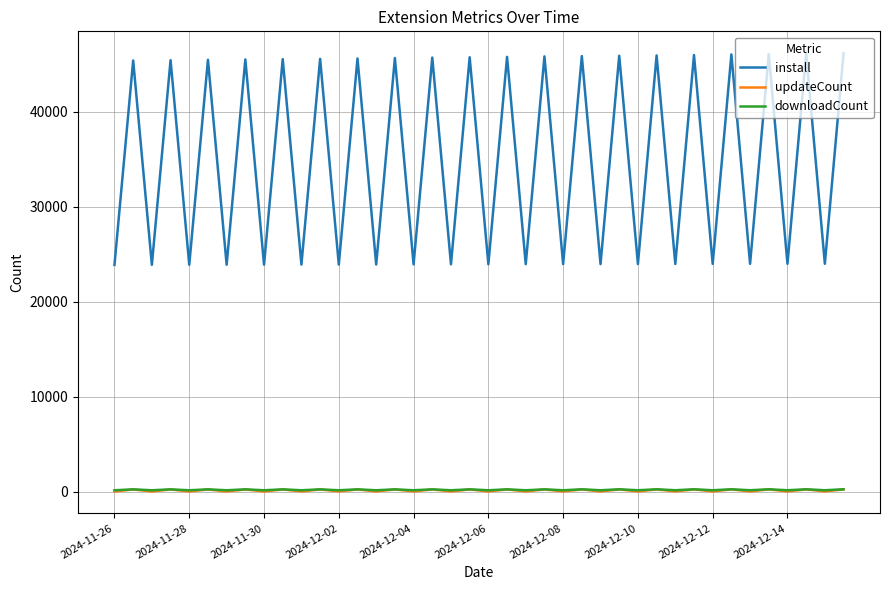

True or false: install and updateCount intersect in this chart.

False